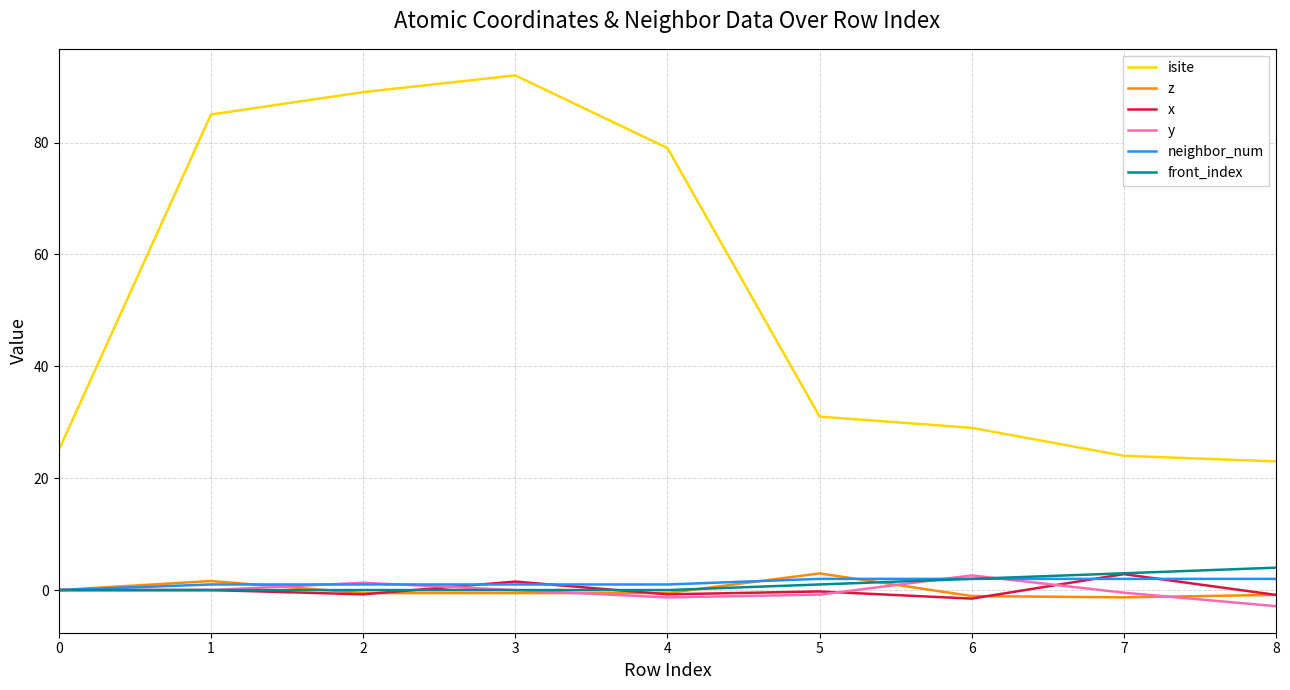

Which series has the widest spread of values?

isite